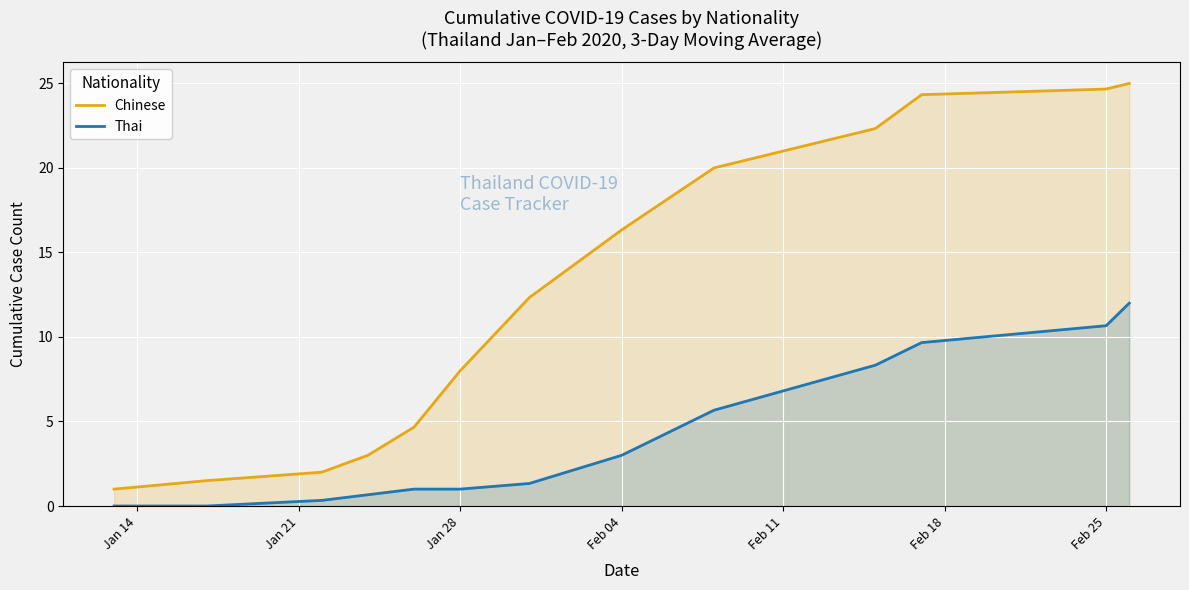

What is the total value across all series at Feb 25?

35.3